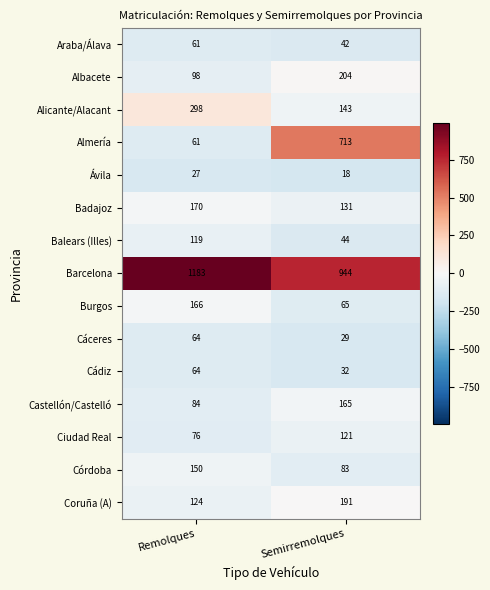

Read the Cáceres value at Remolques, to the nearest 5.

65